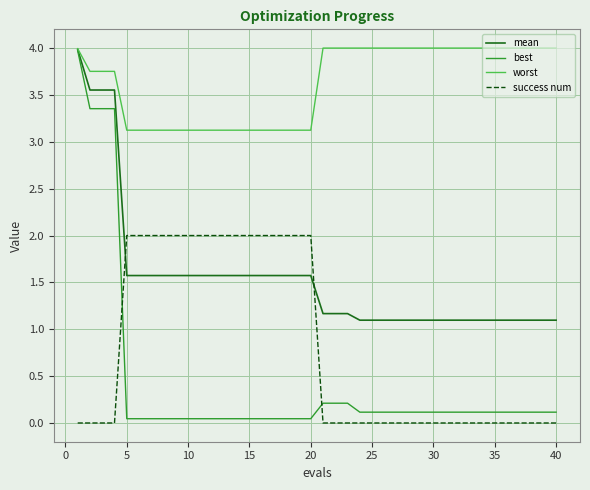

What is the highest value of the success num series?

2.0